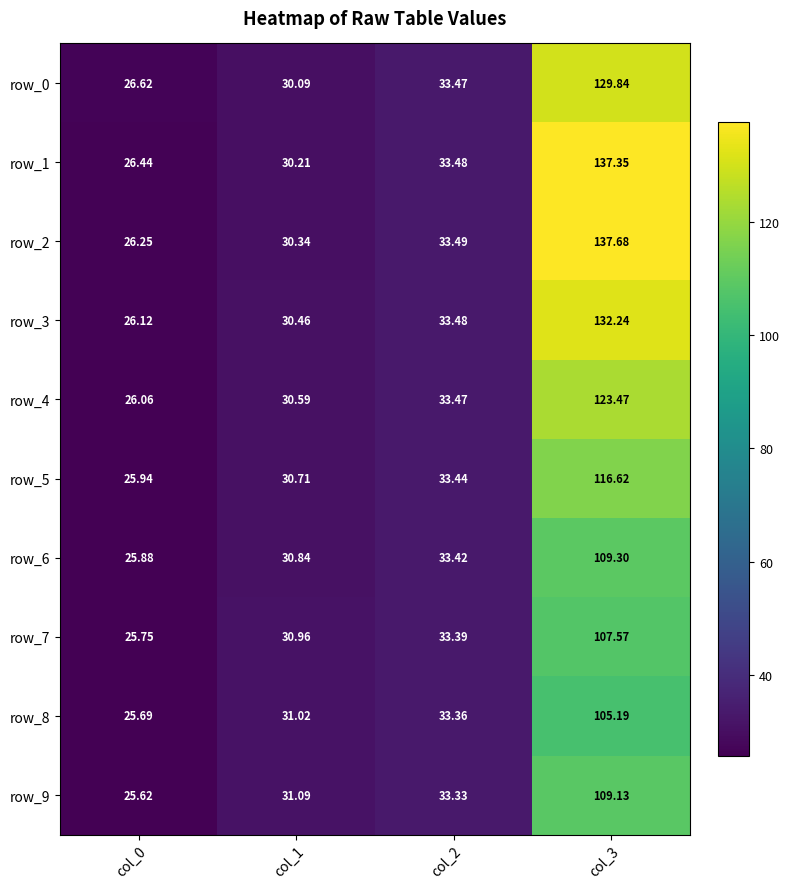

Between col_0 and col_1, which series saw the biggest shift?

row_9